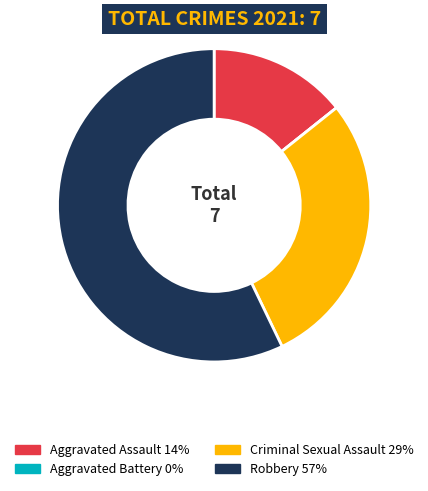

Combined, do Robbery and Criminal Sexual Assault account for over 50%?

Yes